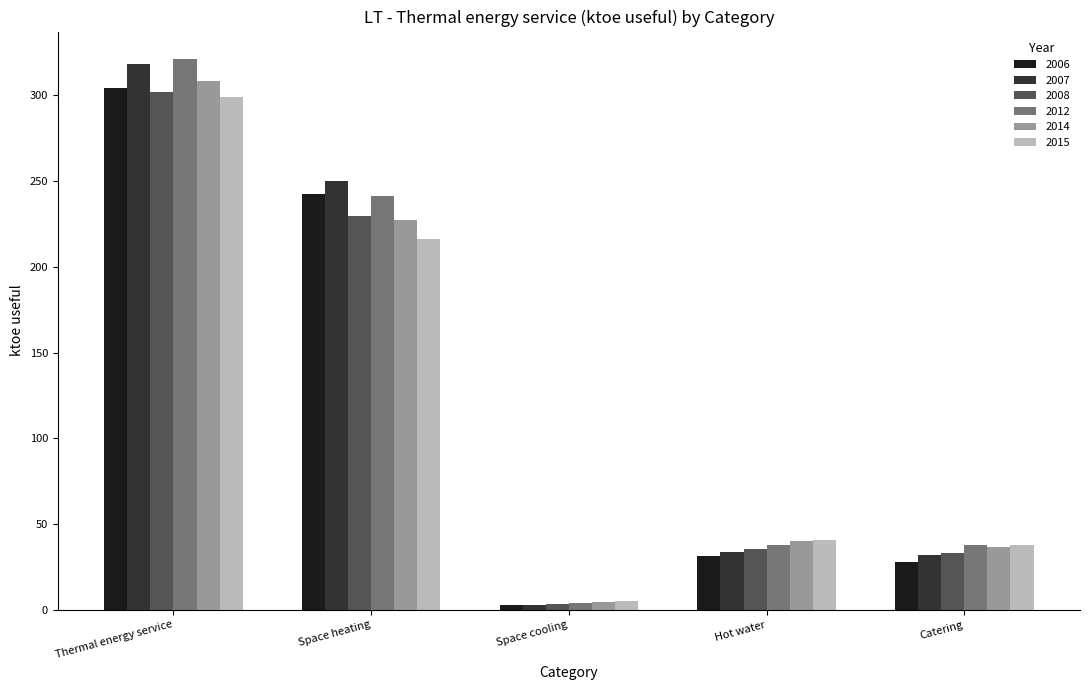

What is the label of the 5th bar from the left?

Catering